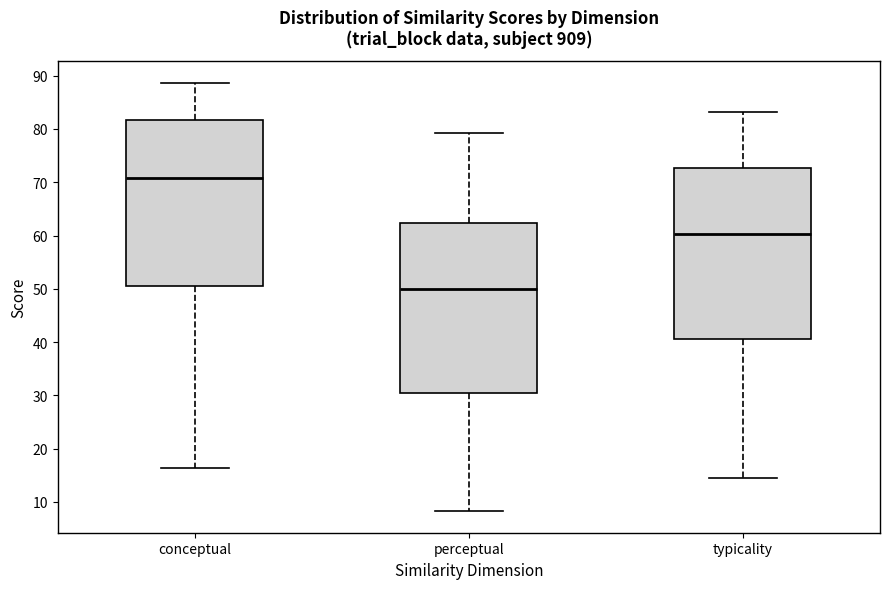

Reading left to right, read every box against the y-axis: the position of its median line, the range the box covers, and the ends of its whiskers. The values are not printed on the chart, so give them approximately, as read against the axis.

conceptual: median 71, box 51 to 82, whiskers 16 to 89
perceptual: median 50, box 30 to 62, whiskers 8 to 79
typicality: median 60, box 41 to 73, whiskers 15 to 83